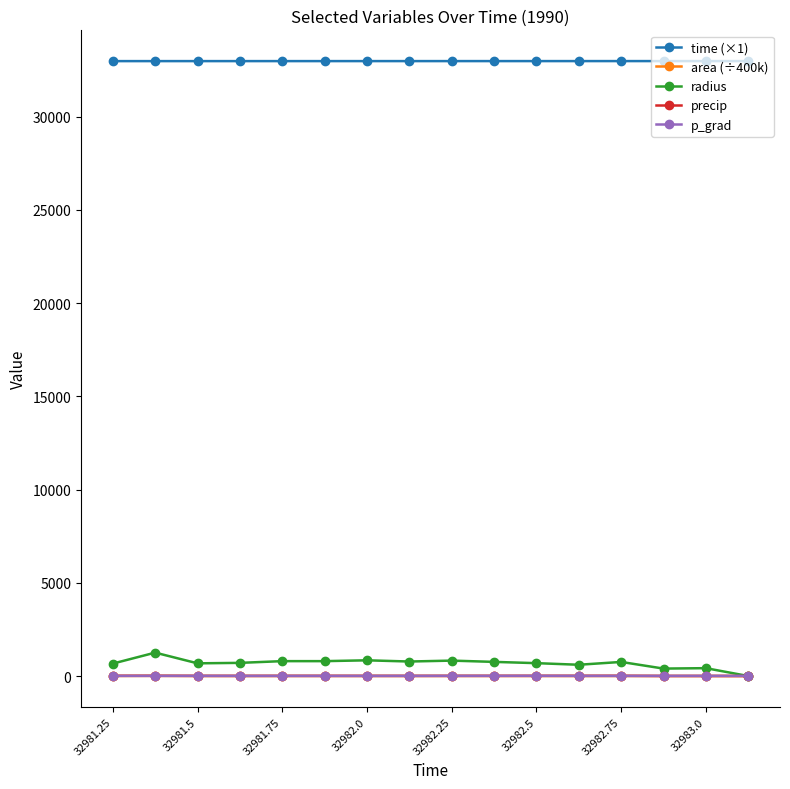

What is the maximum value shown in the chart?

32983.1